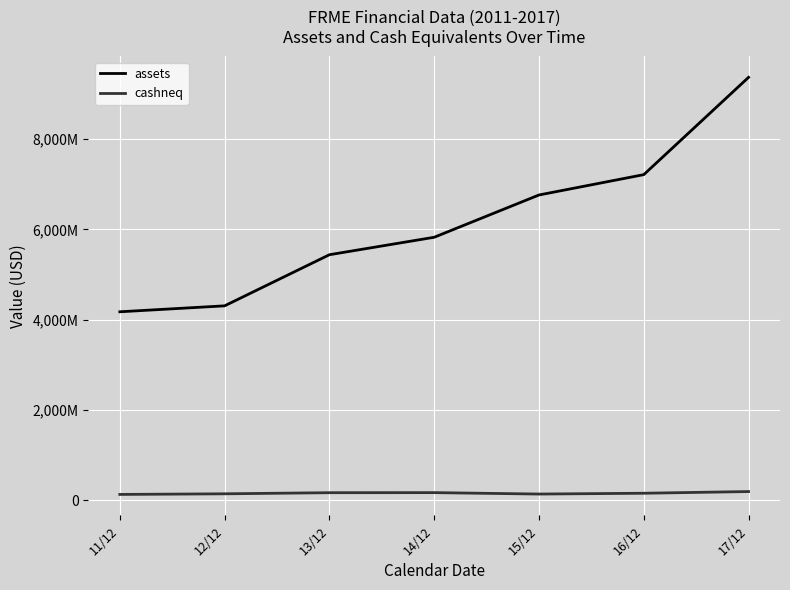

What are all the series names shown in the legend?

assets, cashneq